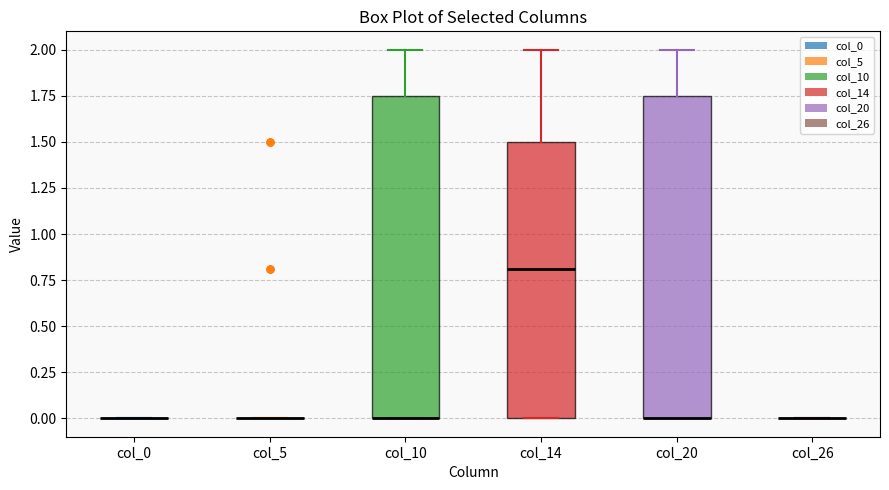

Where is the lower edge of the box for col_10 on the y-axis? The values are not printed on the chart, so give them approximately, as read against the axis.

0.00